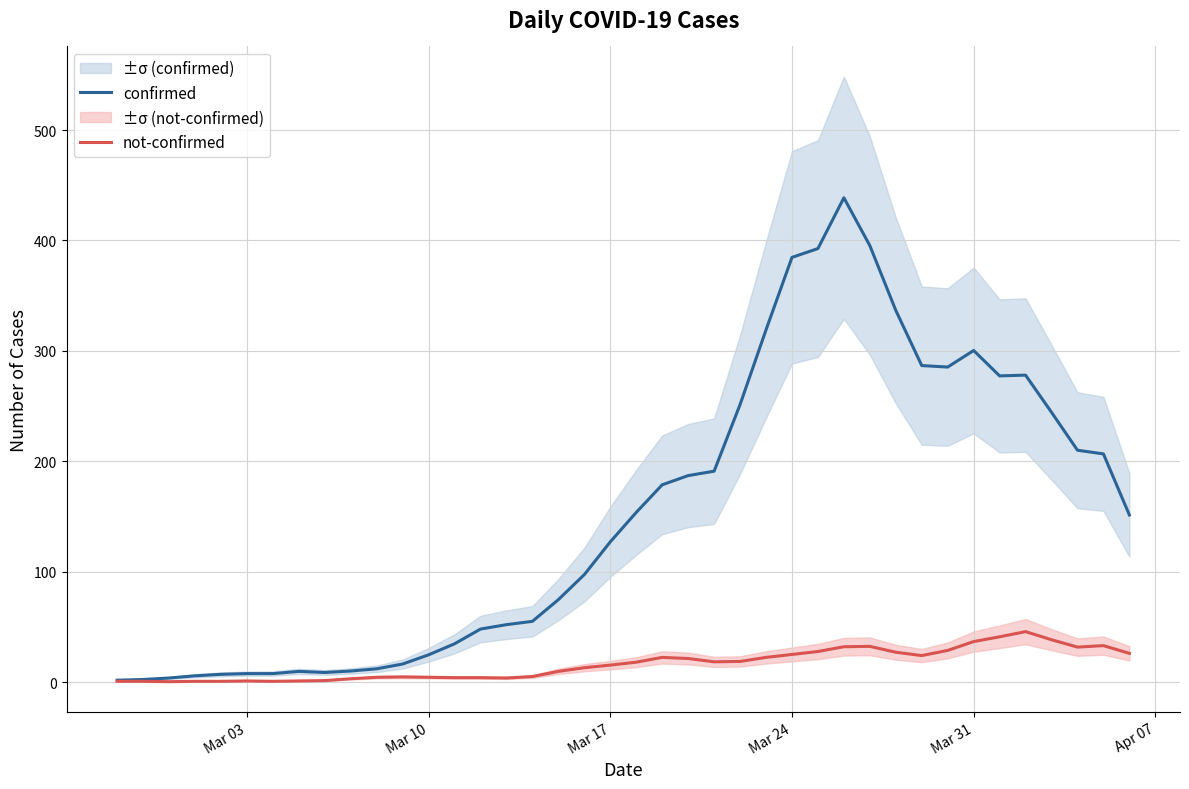

What is the highest value of the confirmed series?

438.7